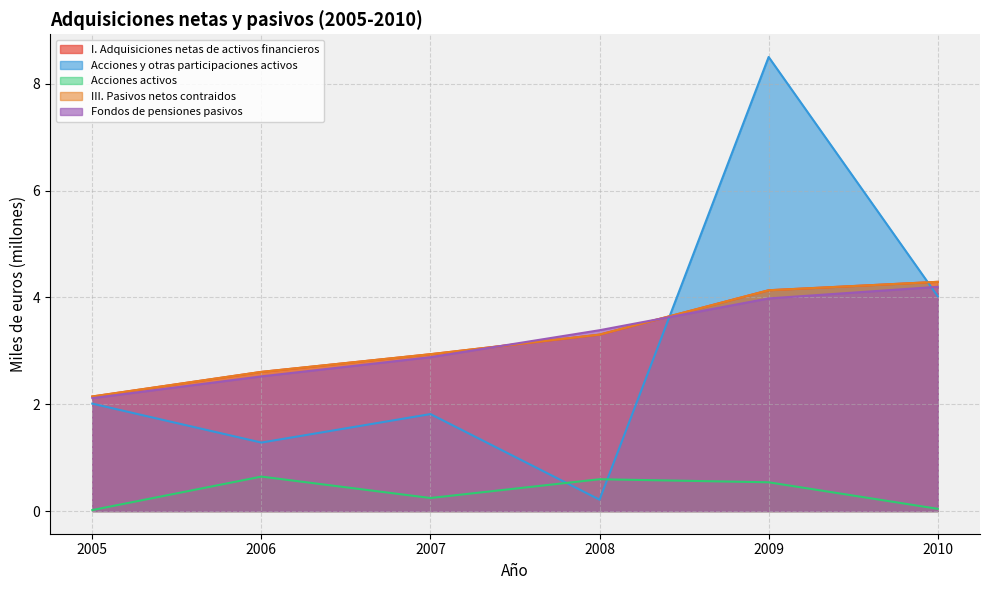

At which category is the sum across all series the highest?

2009